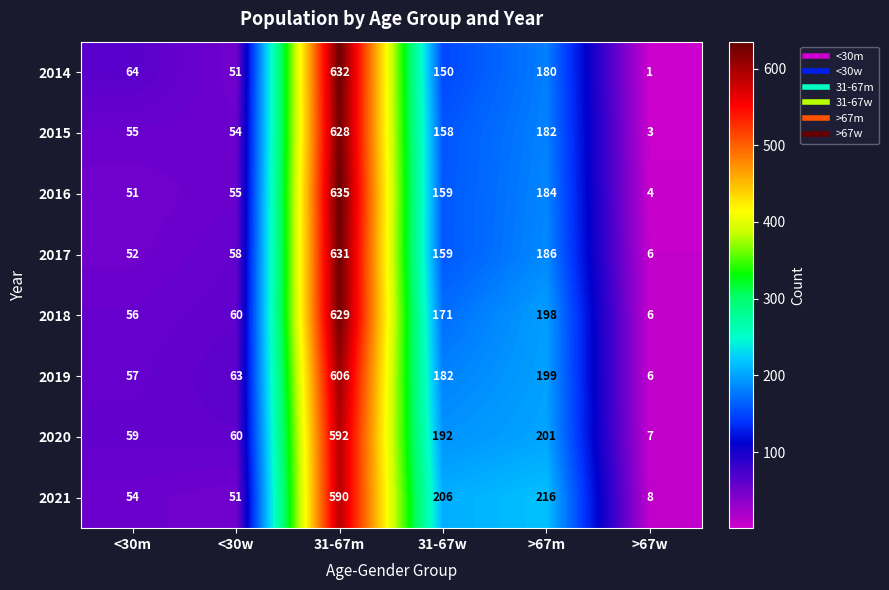

Which category has the highest value in the 2017 series?

31-67m